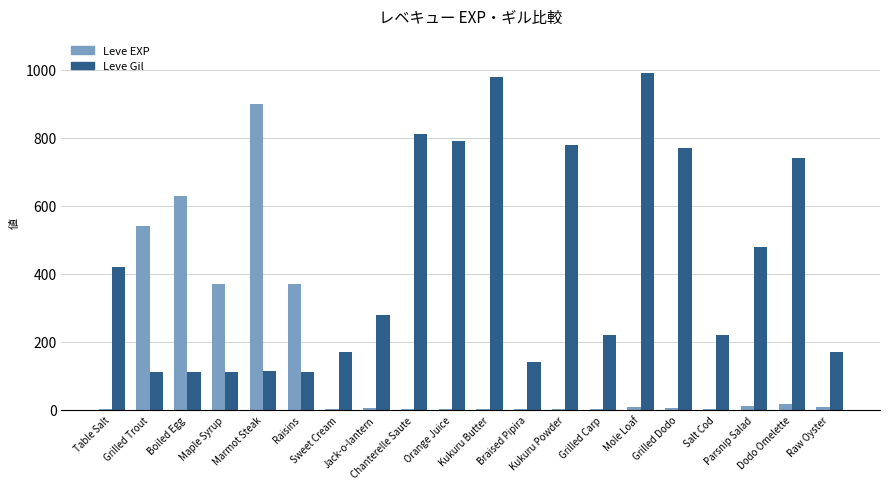

Which series has the largest total across all categories?

Leve Gil